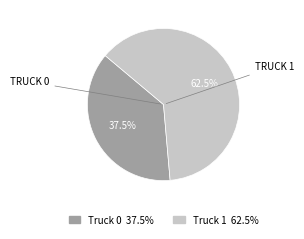

What is the smallest slice in the pie chart?

Truck 0